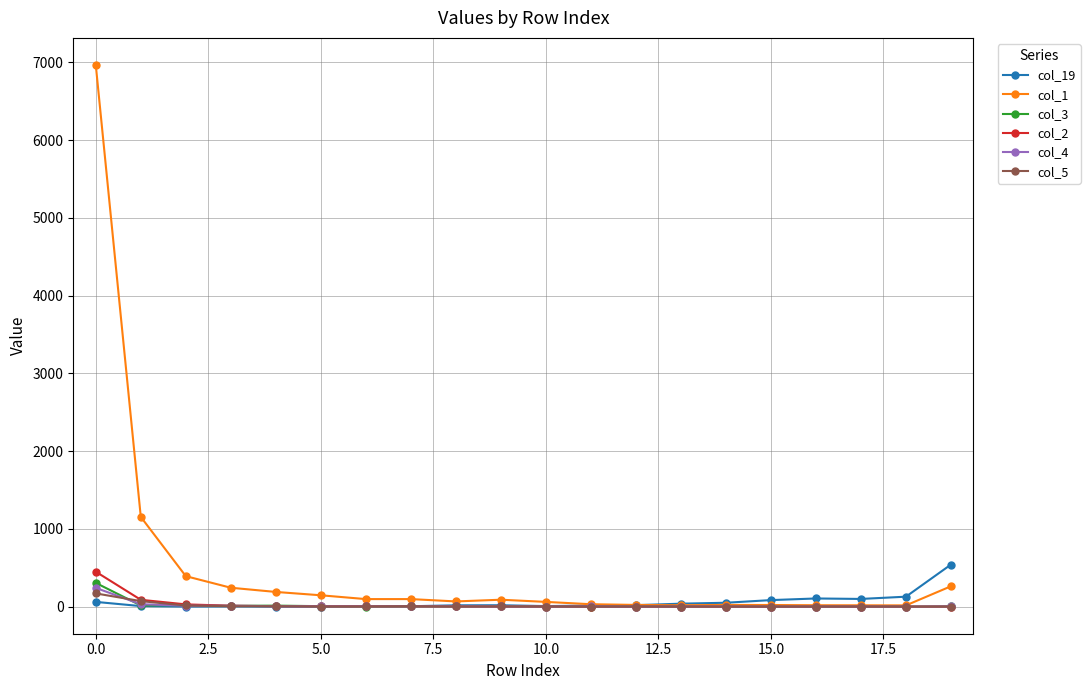

Which series has the largest total across all categories?

col_1